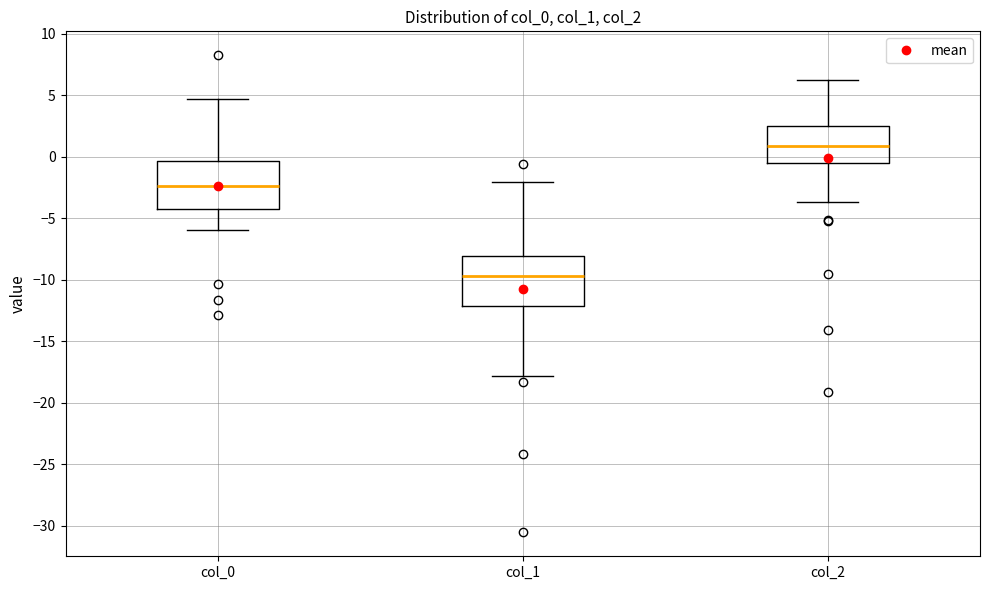

Where does the median line of the box for col_1 sit on the y-axis? The values are not printed on the chart, so give them approximately, as read against the axis.

-9.5